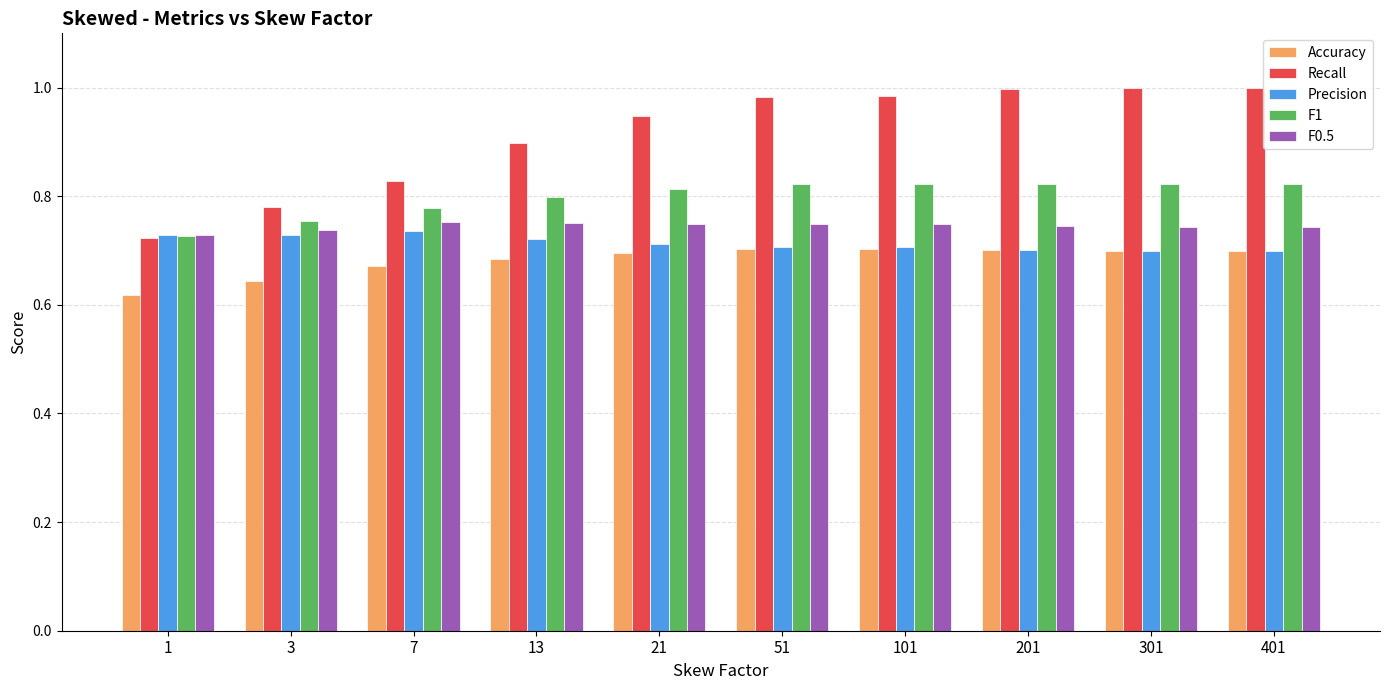

Between 1 and 301, which series saw the biggest shift?

Recall